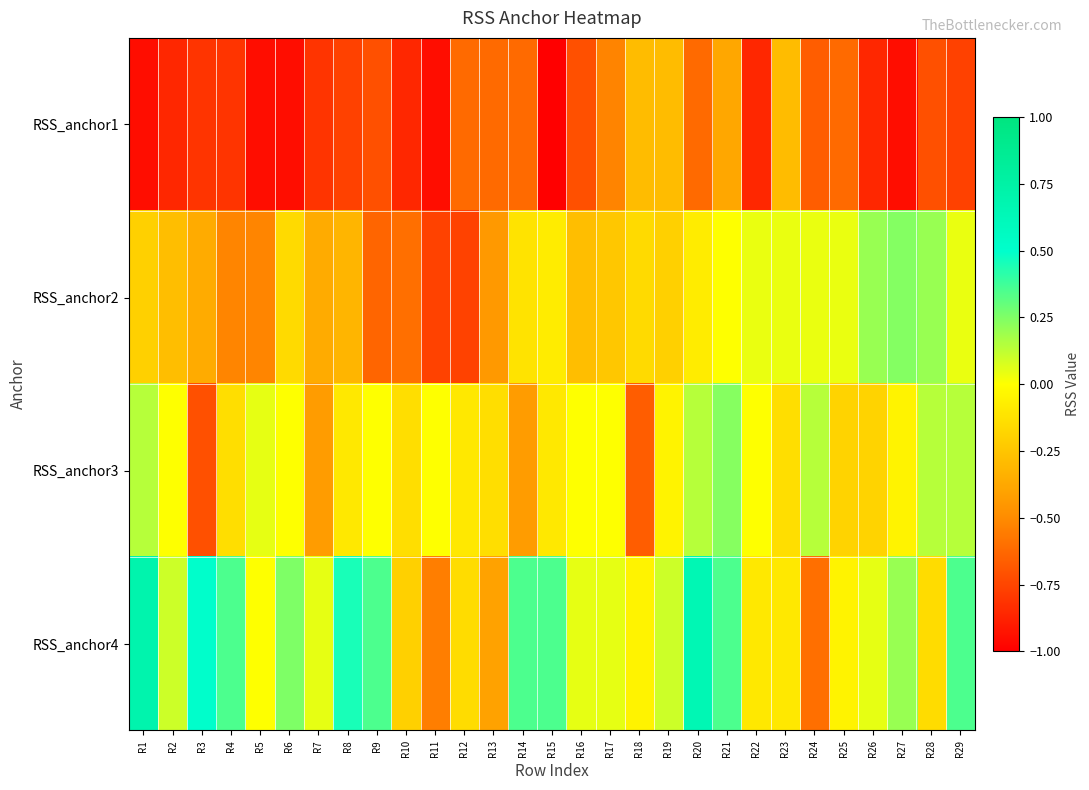

Which series has the largest total across all categories?

RSS_anchor4